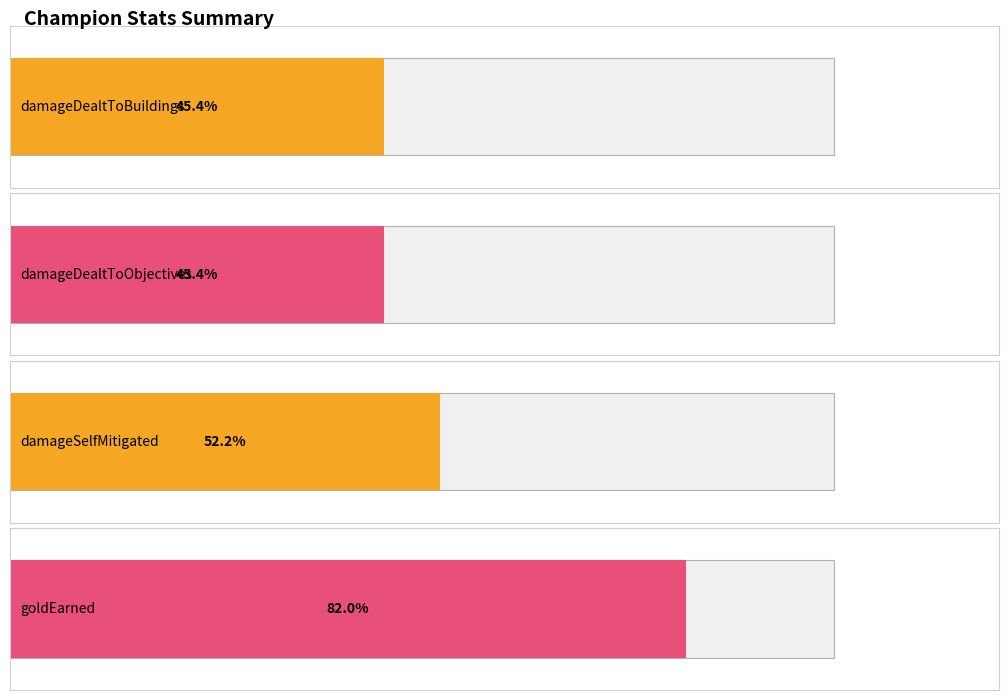

Count the number of data series in this chart.

4